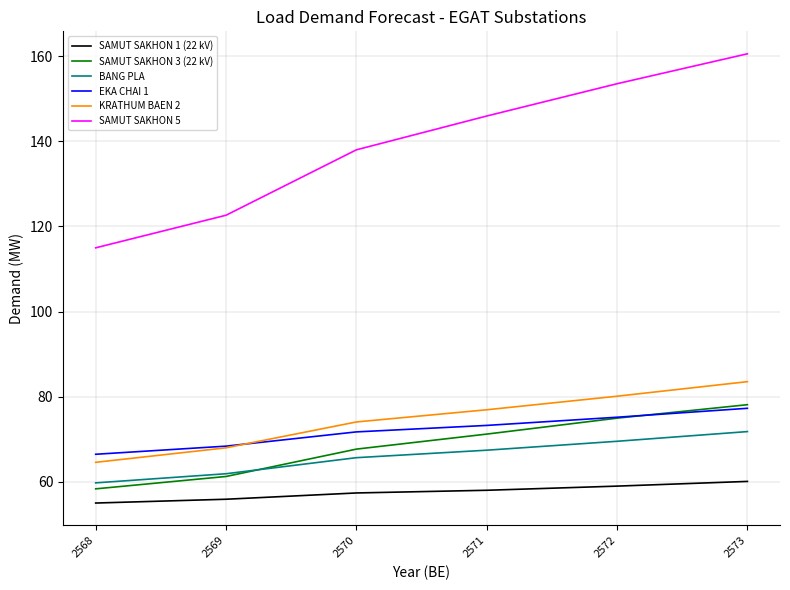

Which series changed the most between 2568 and 2572?

SAMUT SAKHON 5